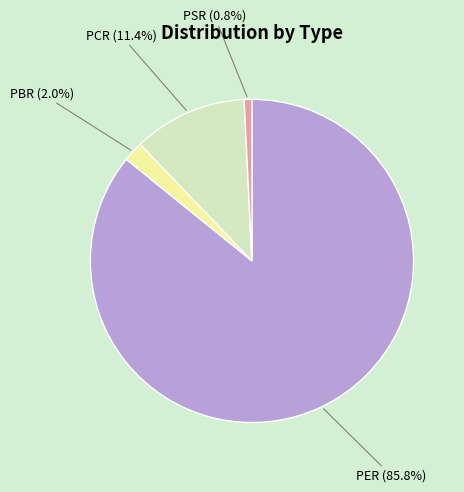

Which category accounts for the majority?

PER